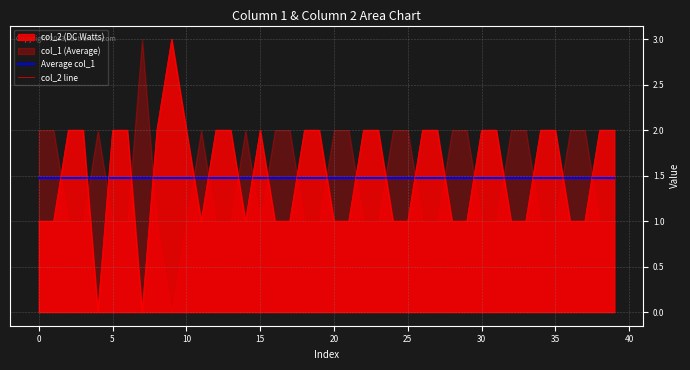

After their last crossing, which series has the higher values: Average col_1 or col_2 line?

col_2 line